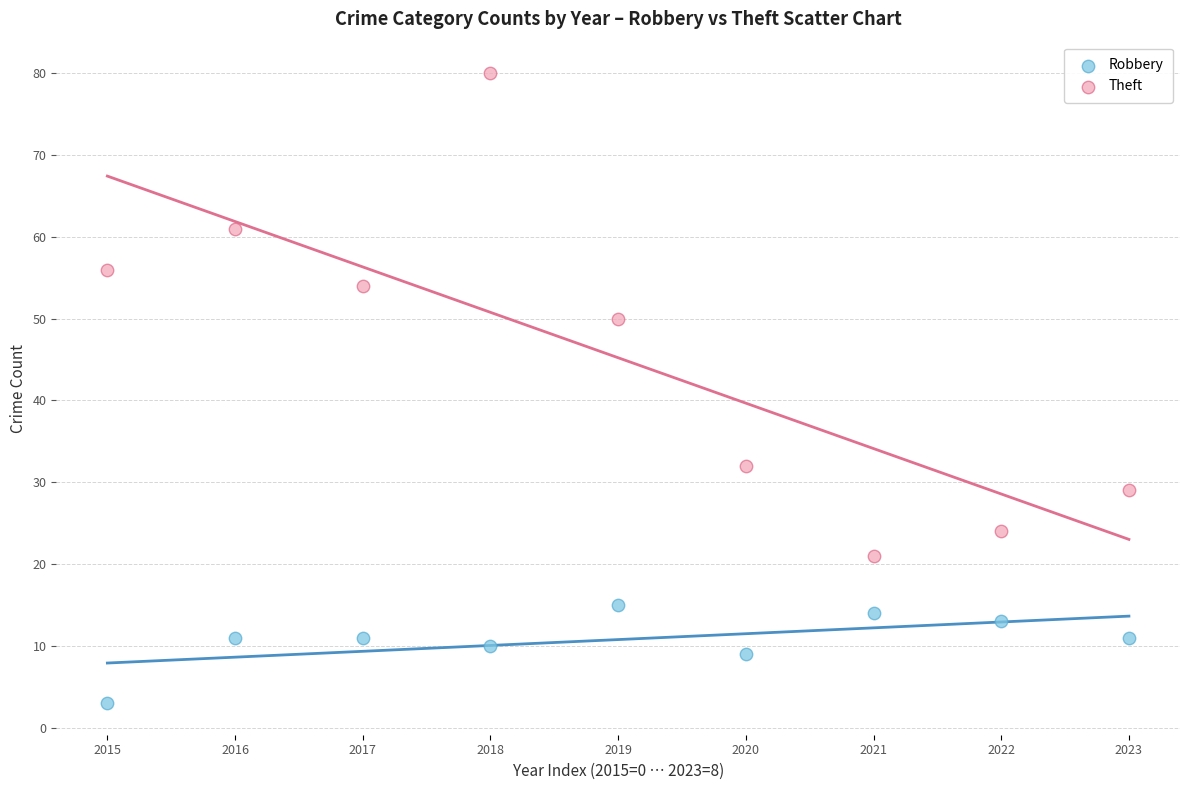

Across all data points, what is the range of Y values (max minus min)?

77